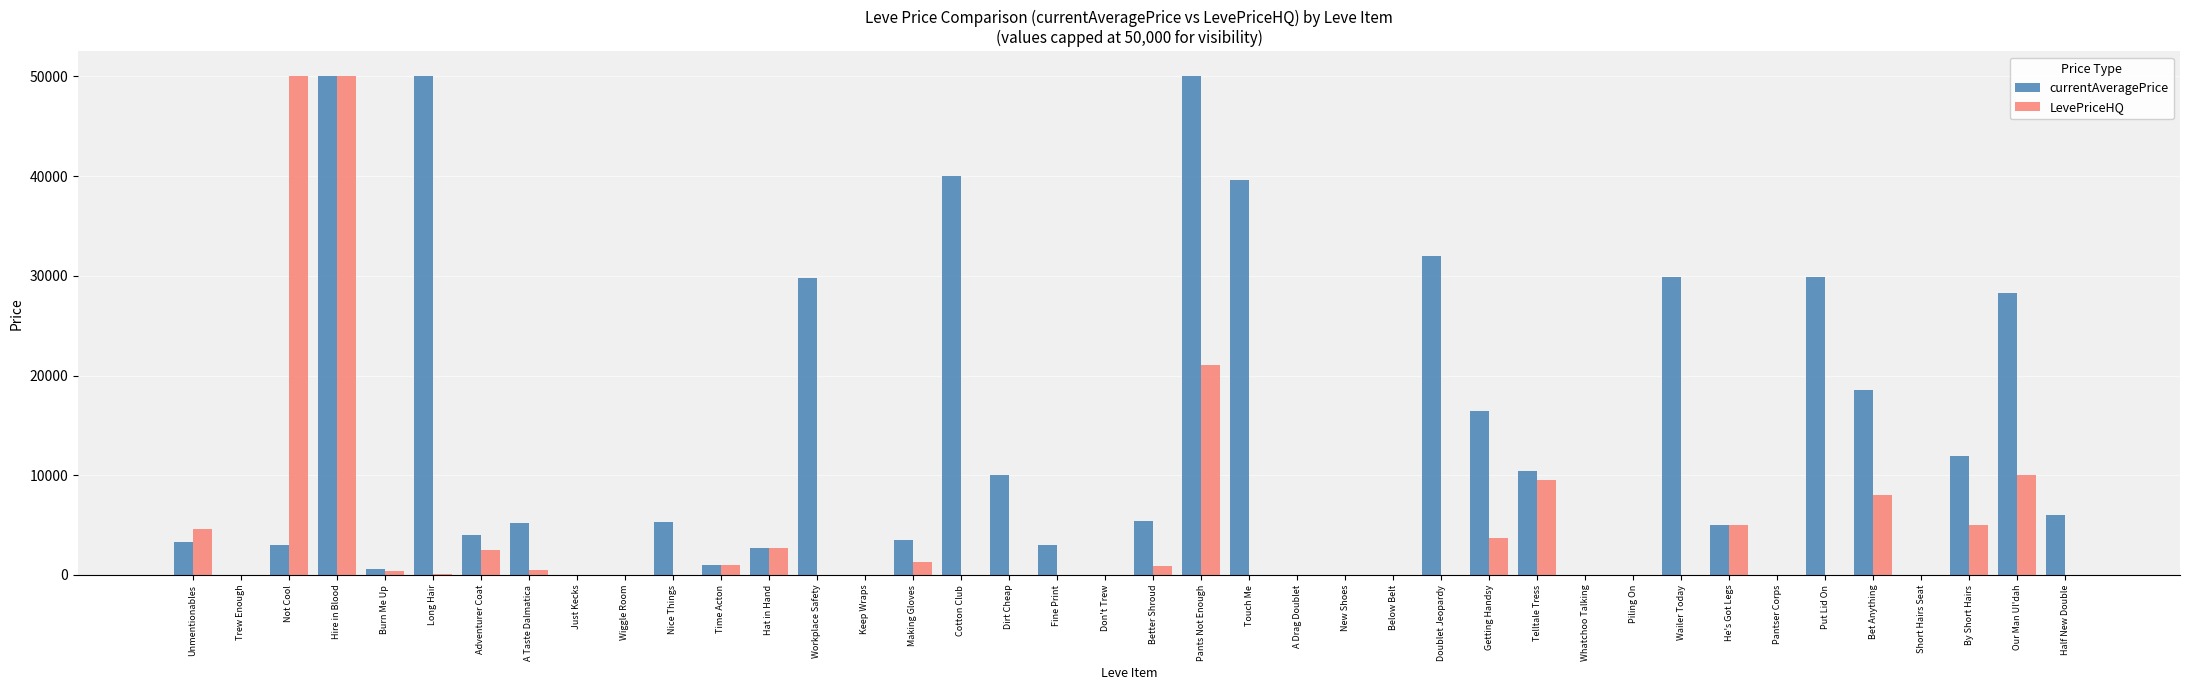

Which series has the largest total across all categories?

currentAveragePrice